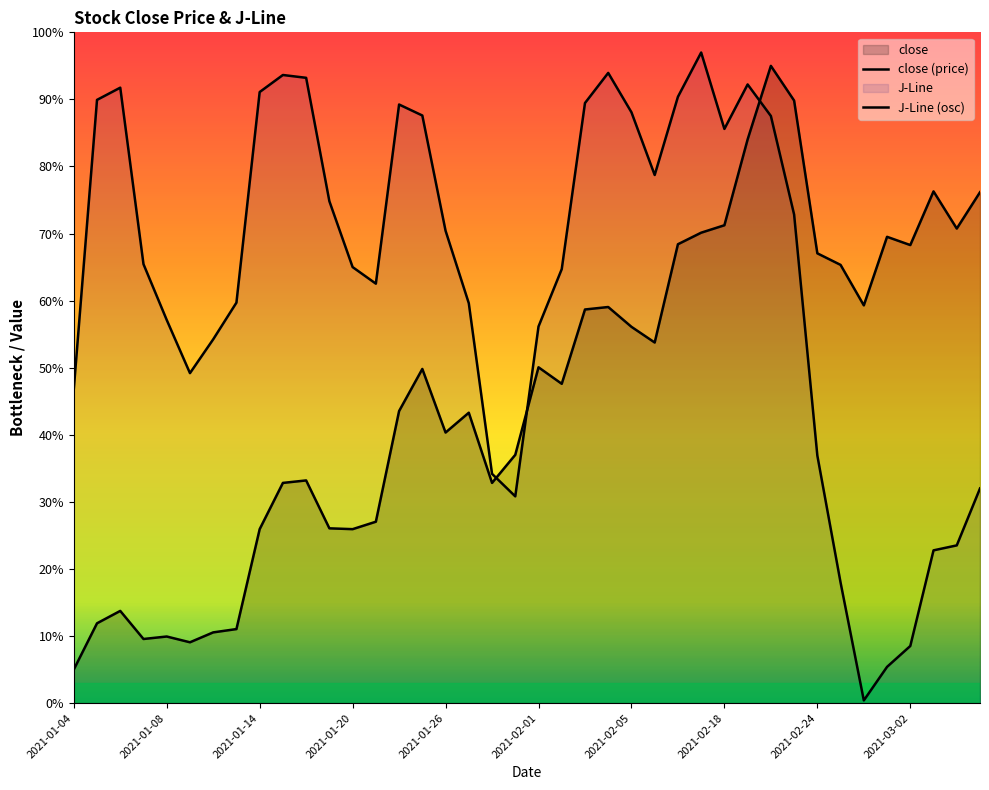

How many points are higher than both their immediate neighbors (excluding endpoints)?

10